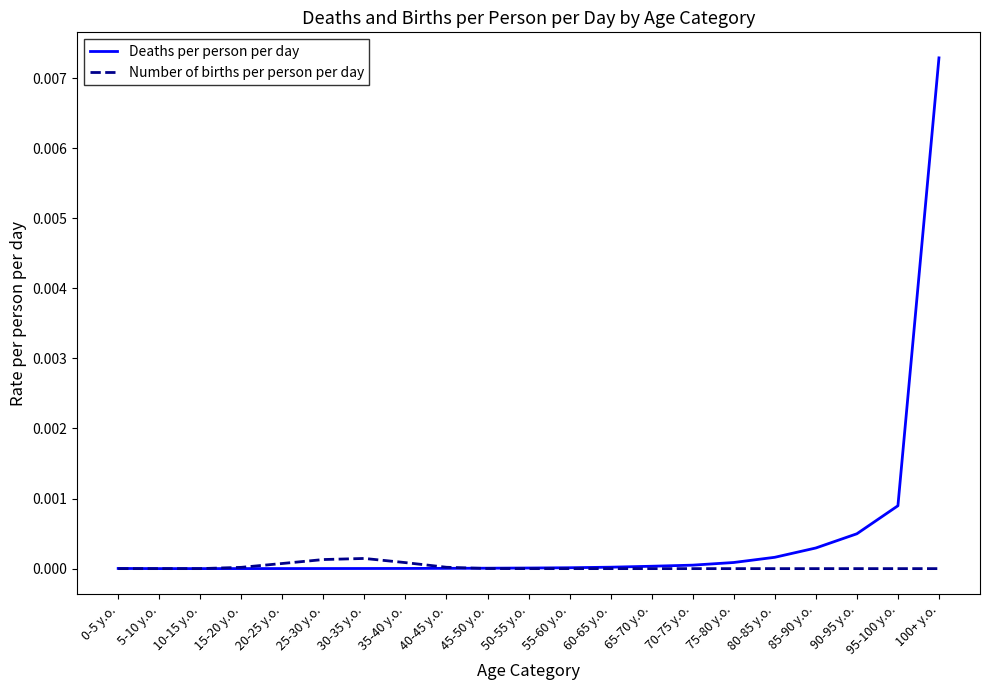

Which series has the largest total across all categories?

Deaths per person per day